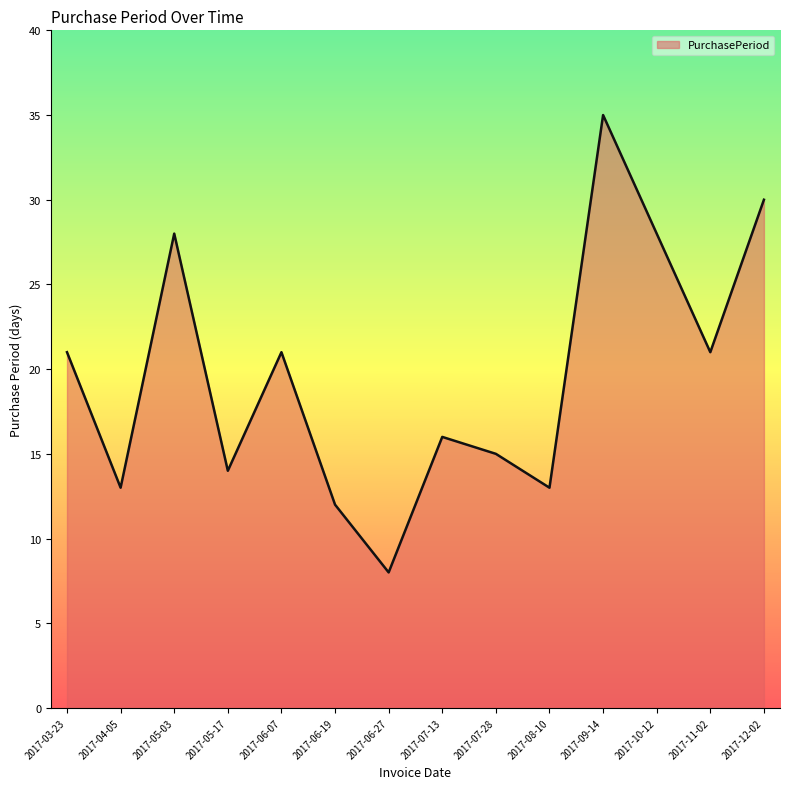

Is it true that the value at 2017-12-02 is 49?

False